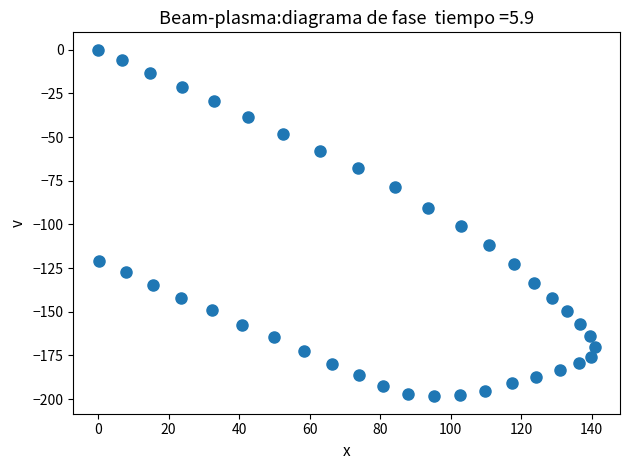

What is the range of X values (max minus min)?

141.0